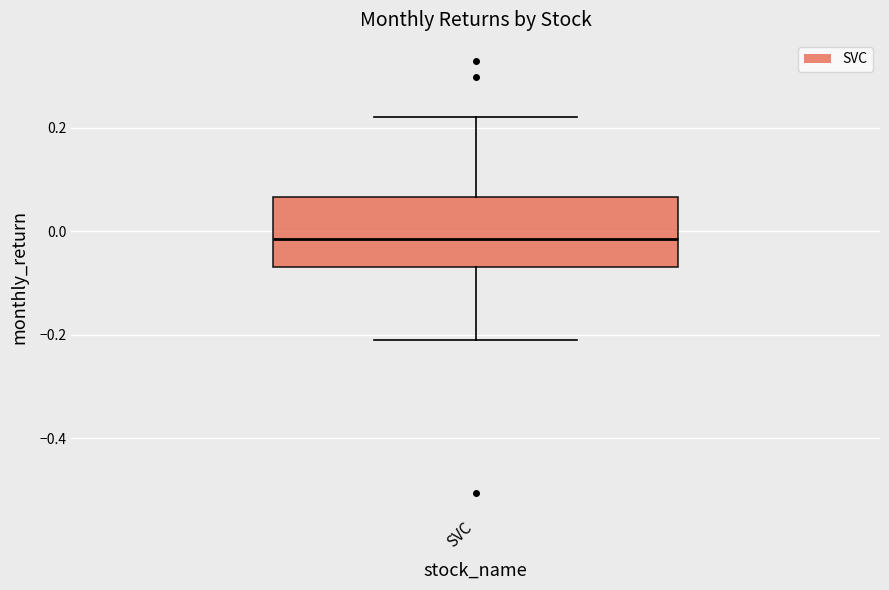

Where does the upper whisker of the box for SVC end on the y-axis? The values are not printed on the chart, so give them approximately, as read against the axis.

0.22